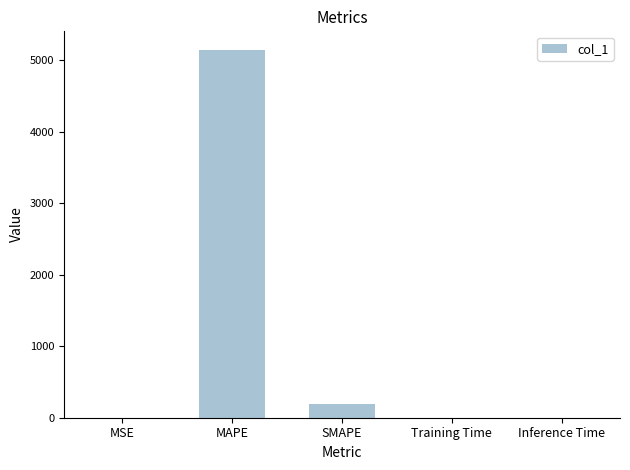

What is the approximate value at MAPE?

5144.2